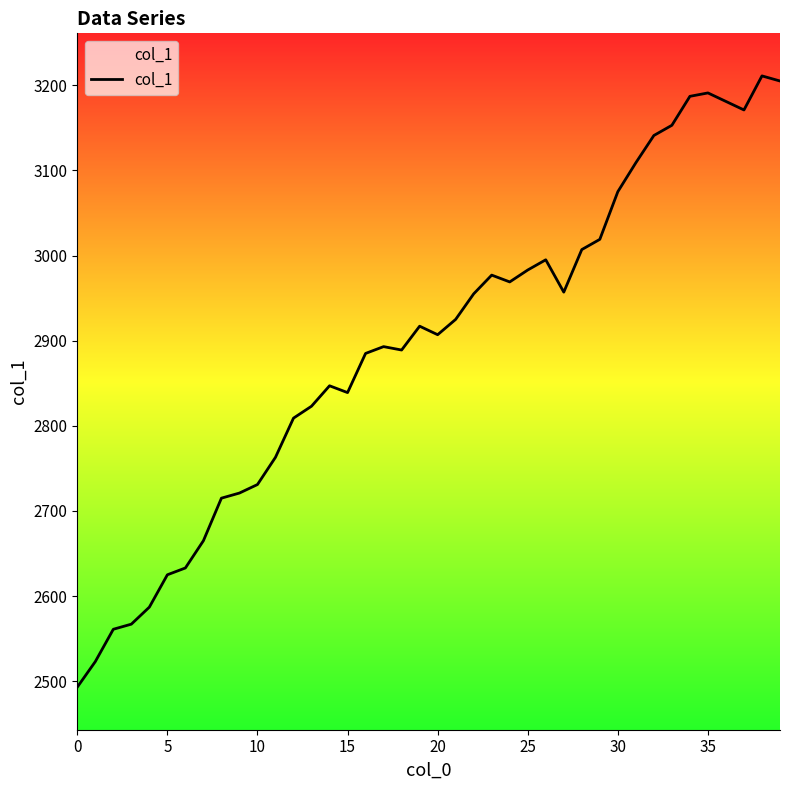

What is the minimum value shown in the chart?

2493